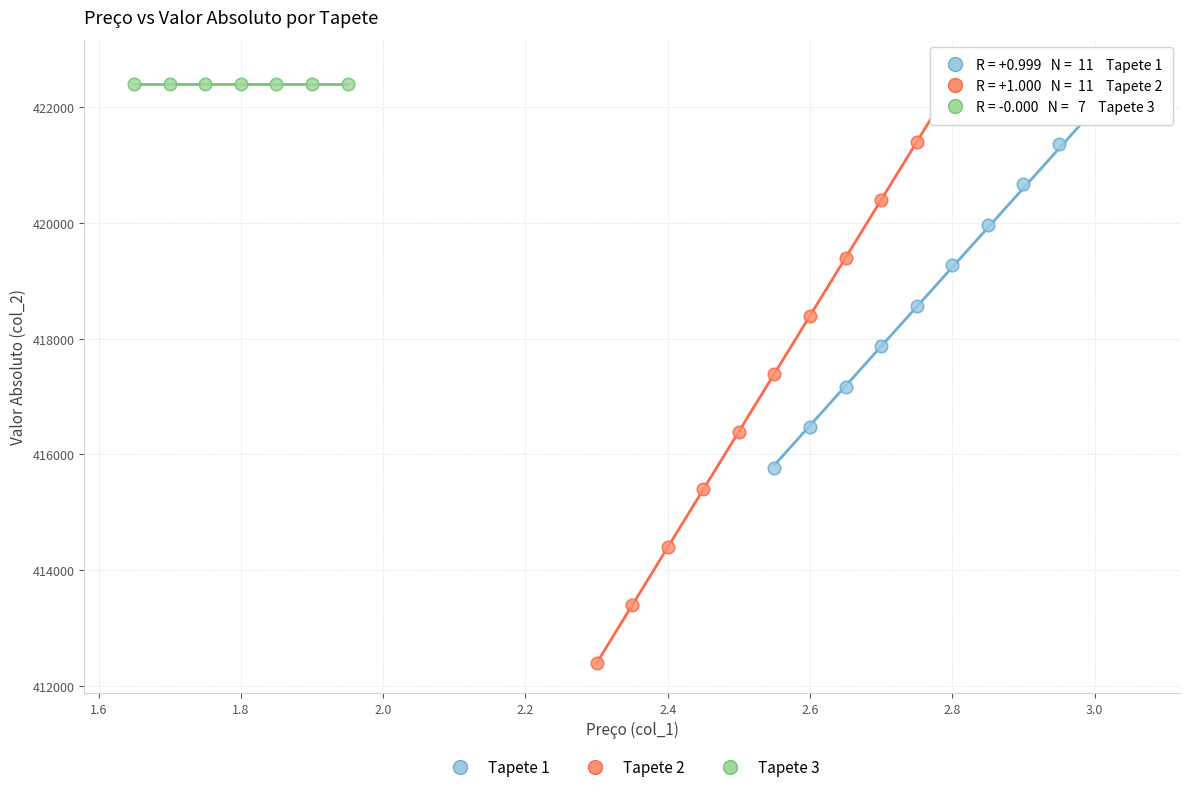

Which series contains the lowest Y value?

Tapete 2